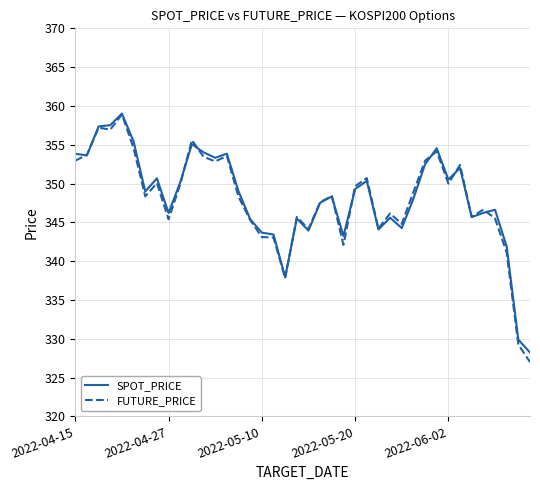

Count the number of categories in the chart.

40